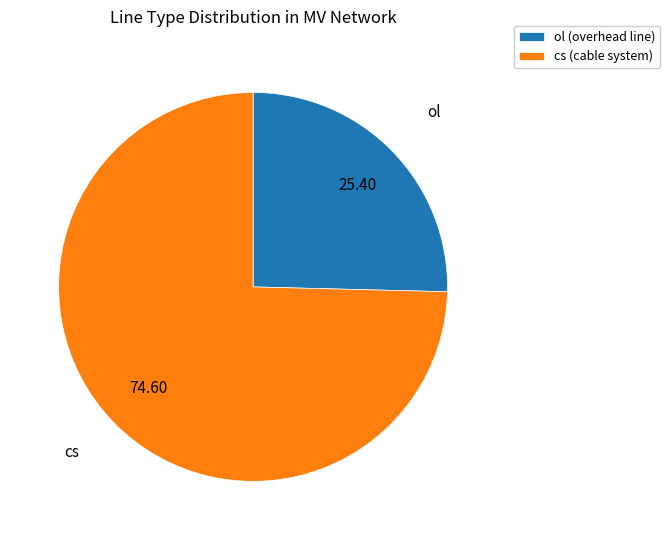

Which has a higher value, ol (overhead line) or cs (cable system)?

cs (cable system)